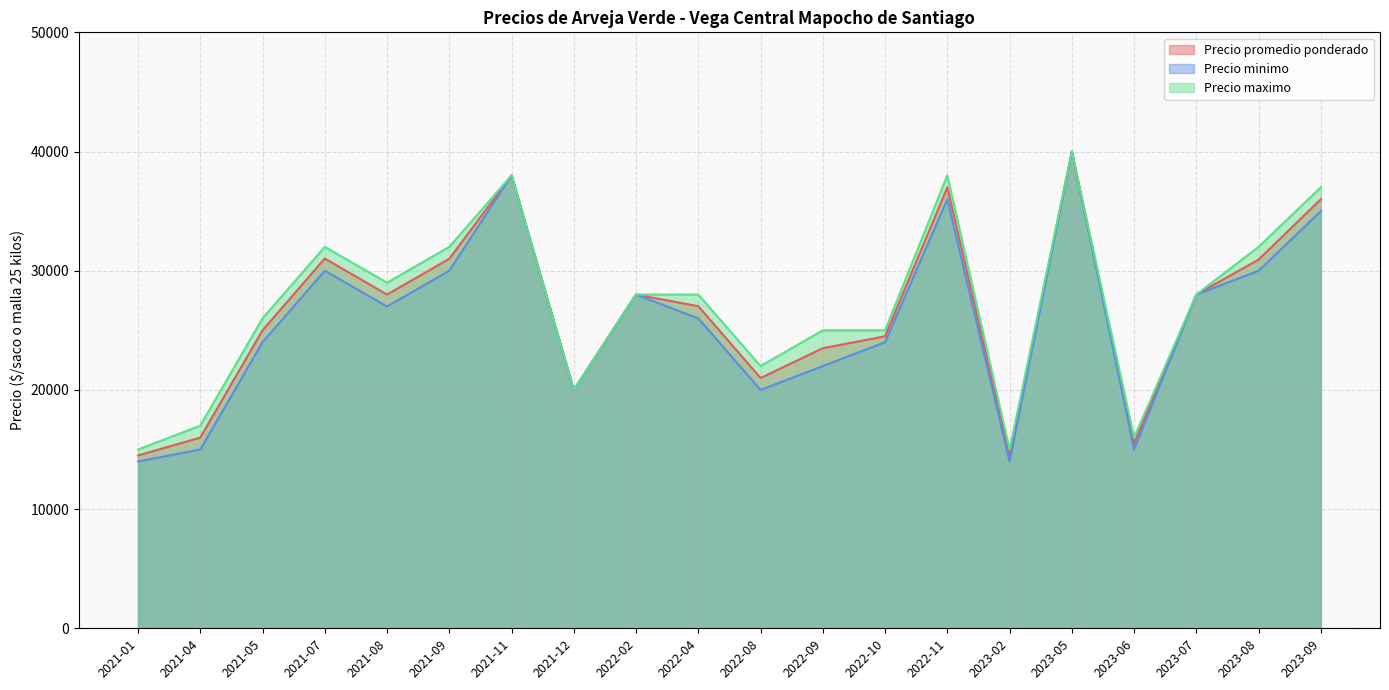

Reading left to right, transcribe all the data shown in this chart.

Precio promedio ponderado: 2021-01=14500	2021-04=16000	2021-05=25000	2021-07=31023	2021-08=28000	2021-09=31000	2021-11=38000	2021-12=20000	2022-02=28000	2022-04=27023	2022-08=21000	2022-09=23500	2022-10=24500	2022-11=37000	2023-02=14500	2023-05=40000	2023-06=15500	2023-07=28000	2023-08=30933	2023-09=36000
Precio minimo: 2021-01=14000	2021-04=15000	2021-05=24000	2021-07=30000	2021-08=27000	2021-09=30000	2021-11=38000	2021-12=20000	2022-02=28000	2022-04=26000	2022-08=20000	2022-09=22000	2022-10=24000	2022-11=36000	2023-02=14000	2023-05=40000	2023-06=15000	2023-07=28000	2023-08=30000	2023-09=35000
Precio maximo: 2021-01=15000	2021-04=17000	2021-05=26000	2021-07=32000	2021-08=29000	2021-09=32000	2021-11=38000	2021-12=20000	2022-02=28000	2022-04=28000	2022-08=22000	2022-09=25000	2022-10=25000	2022-11=38000	2023-02=15000	2023-05=40000	2023-06=16000	2023-07=28000	2023-08=32000	2023-09=37000